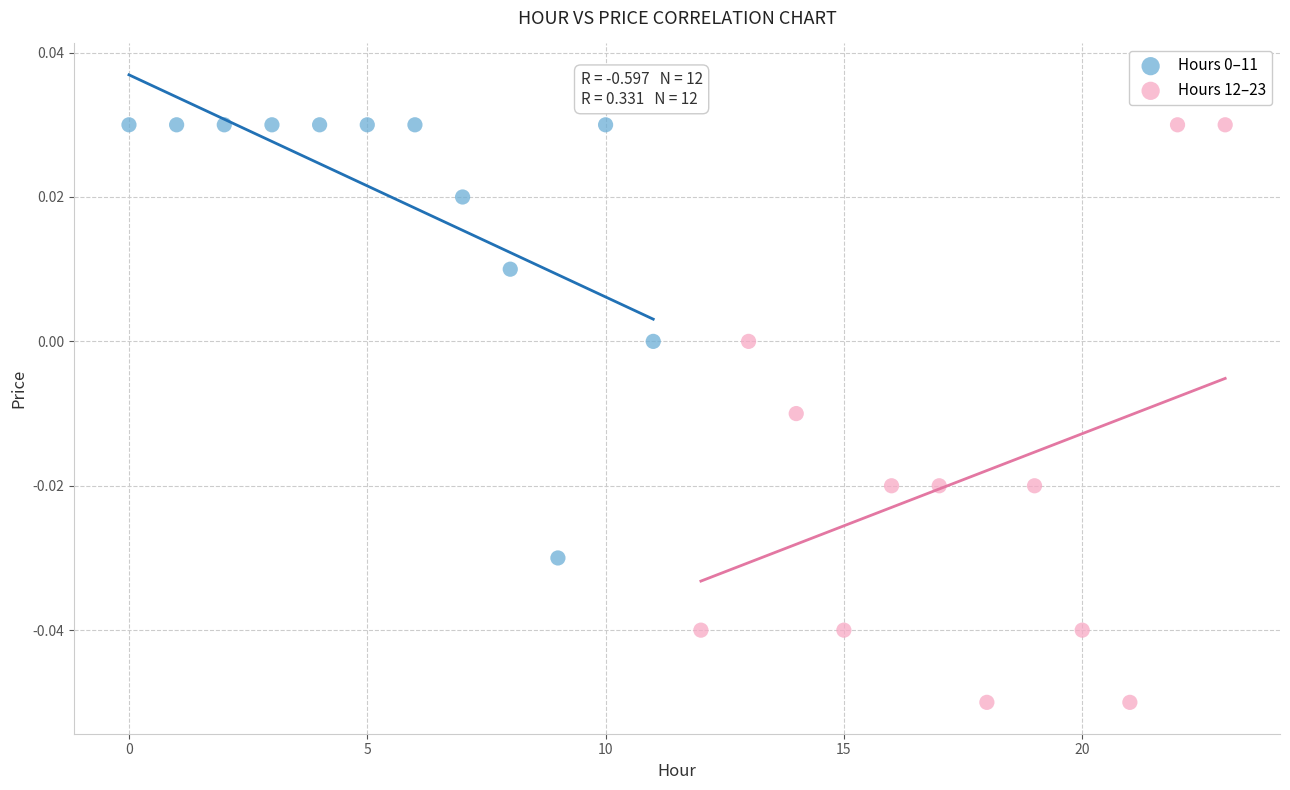

Which series has the widest spread of Y values?

Hours 12–23